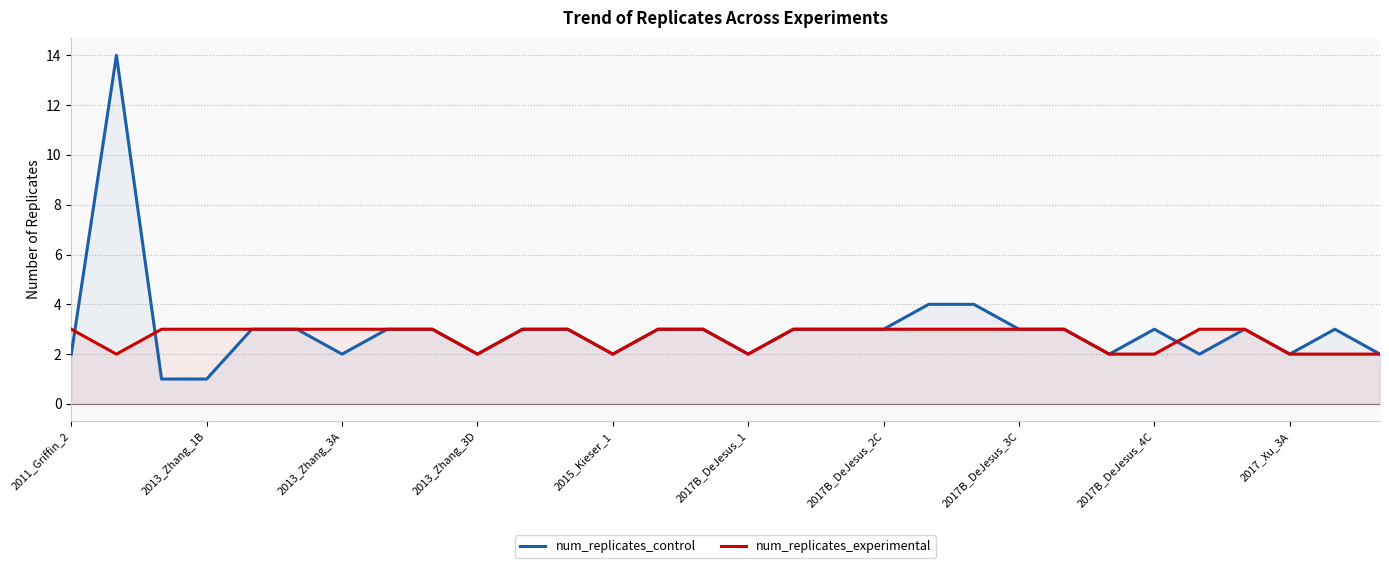

What is the lowest value of the num_replicates_experimental series?

2